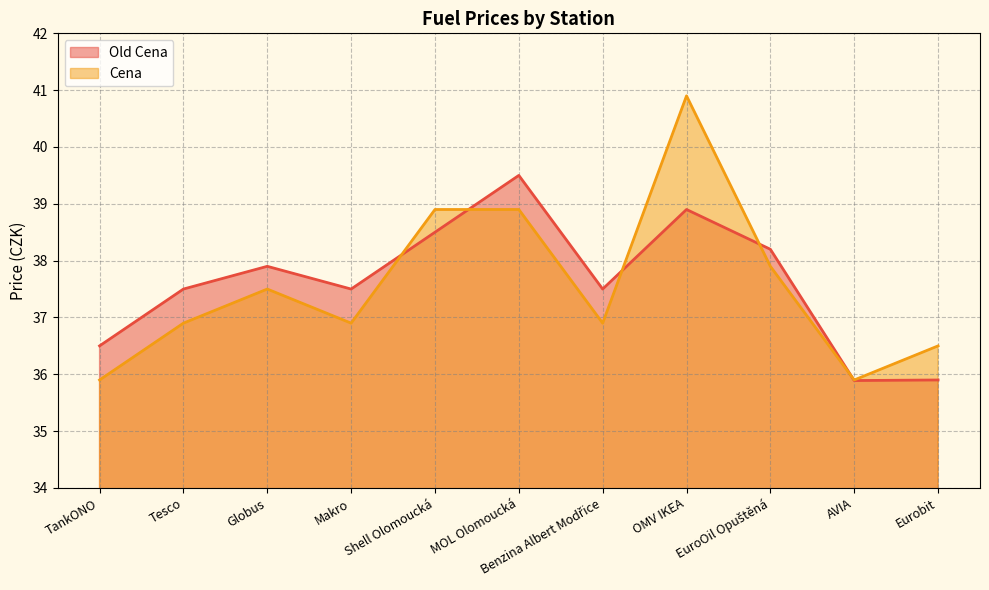

What is the difference between the maximum and minimum values in the Old Cena series?

3.6